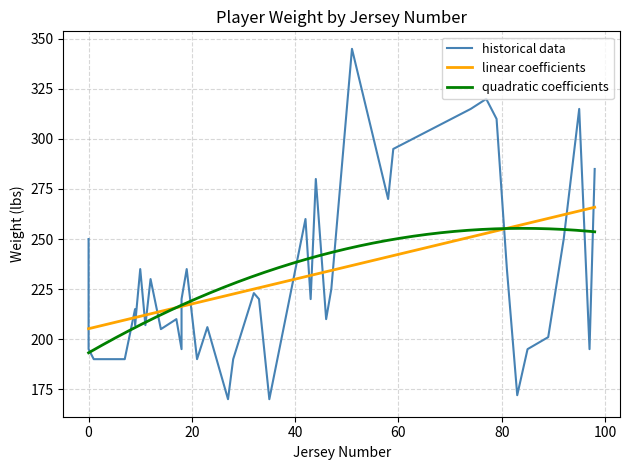

What is the smallest value displayed?

170